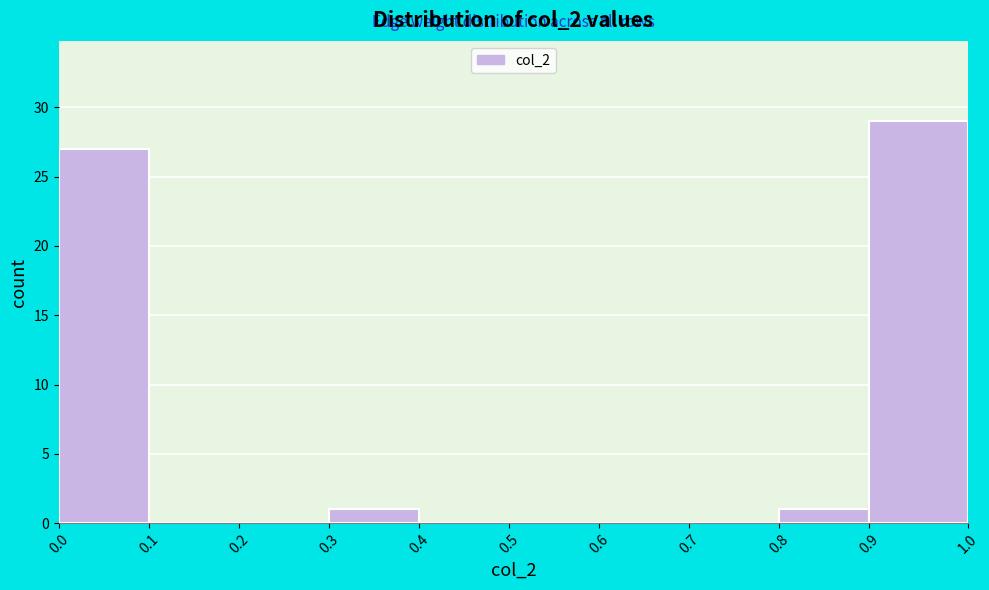

Reading left to right, transcribe this chart: for each bar, give the range it covers on the x-axis and its height. The values are not printed on the chart, so give them approximately, as read against the axis.

0.0 to 0.1: 27
0.1 to 0.2: 0
0.2 to 0.3: 0
0.3 to 0.4: 1
0.4 to 0.5: 0
0.5 to 0.6: 0
0.6 to 0.7: 0
0.7 to 0.8: 0
0.8 to 0.9: 1
0.9 to 1.0: 29